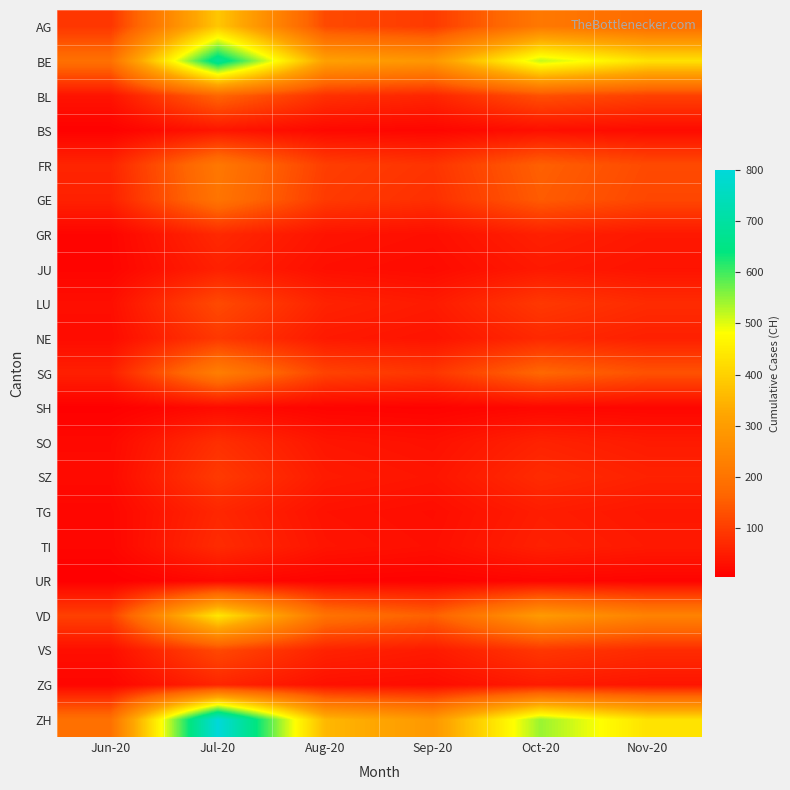

Which has a higher value, Oct-20 or Nov-20?

Oct-20